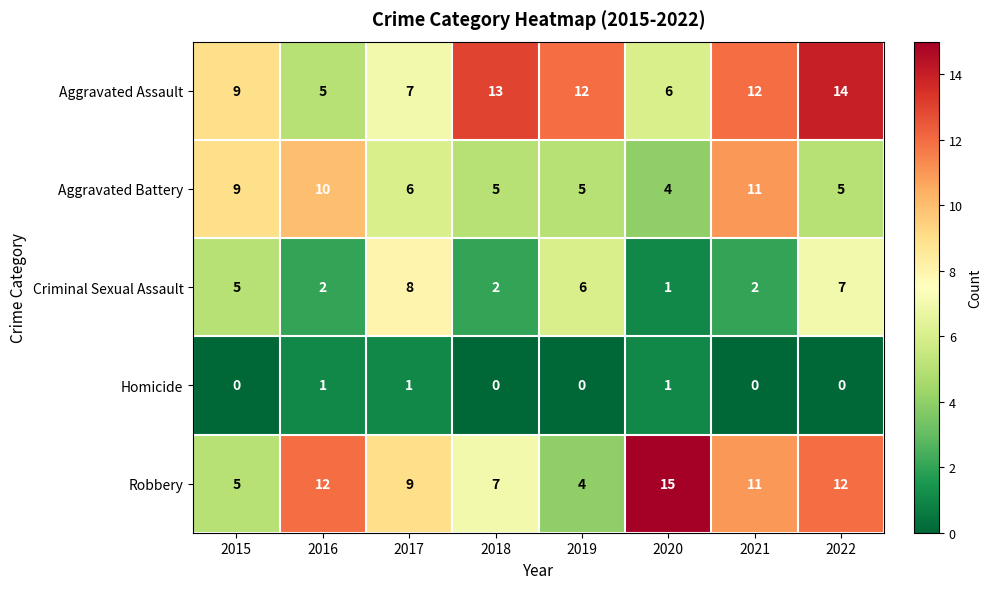

Is it true that Aggravated Battery equals 5 at 2022?

True